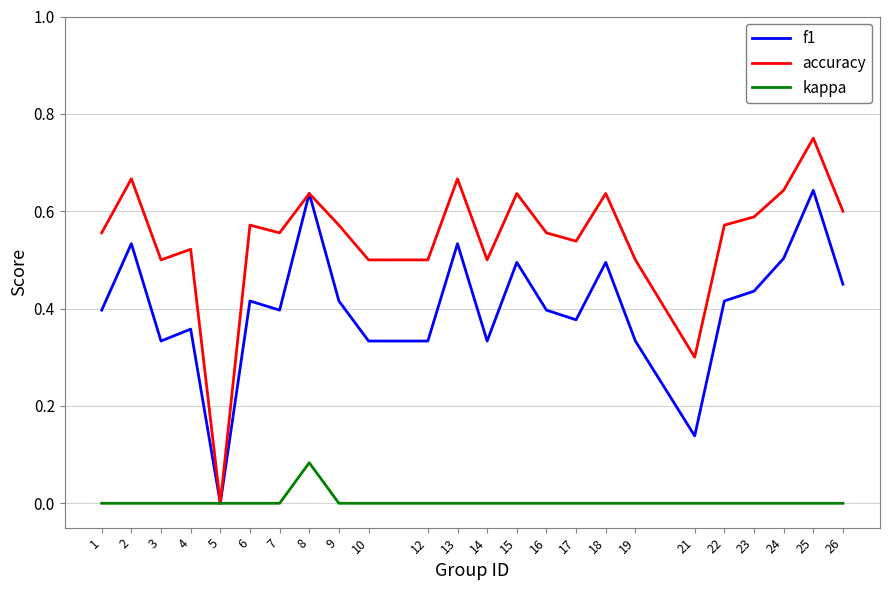

Rank the series by their maximum value, from lowest to highest.

kappa, f1, accuracy